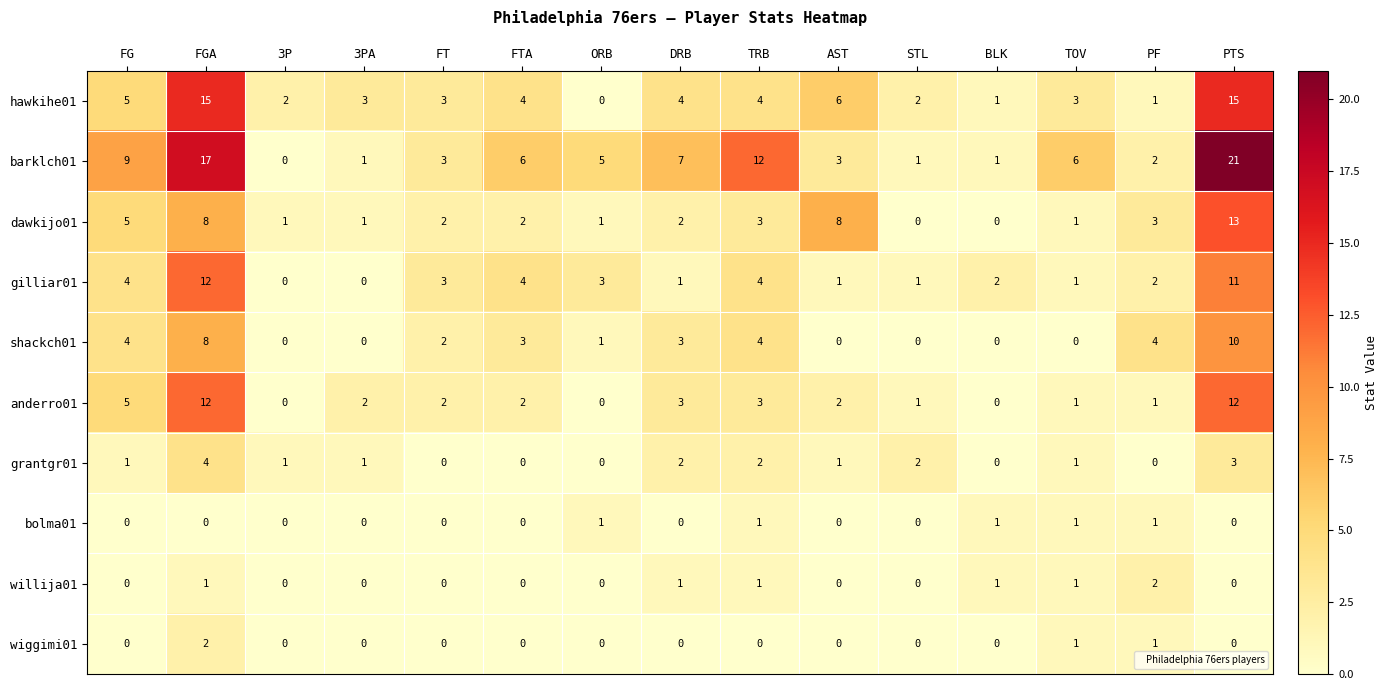

True or false: shackch01 has a value of 0 at 3PA.

True